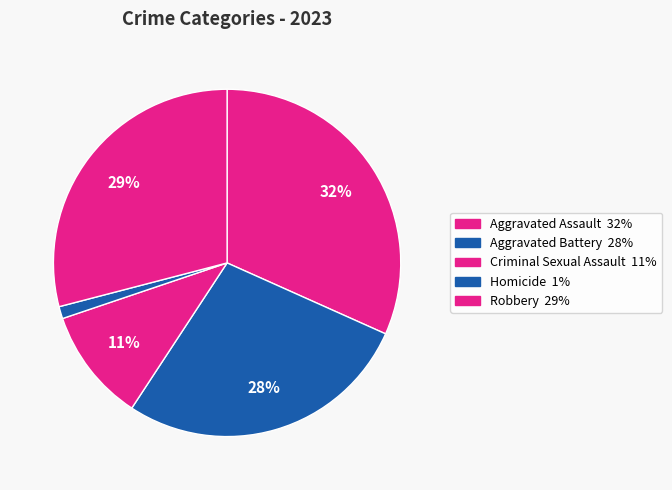

Rank the categories by value from lowest to highest.

Homicide, Criminal Sexual Assault, Aggravated Battery, Robbery, Aggravated Assault